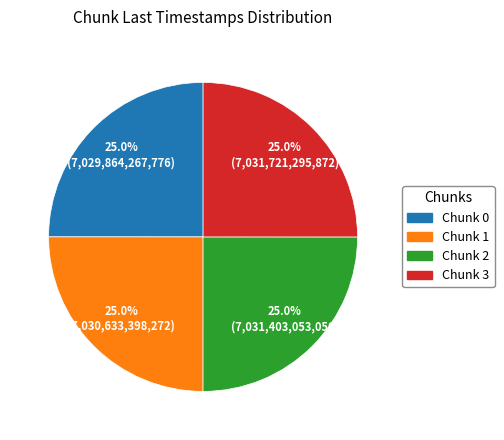

Count the number of slices in the pie.

4